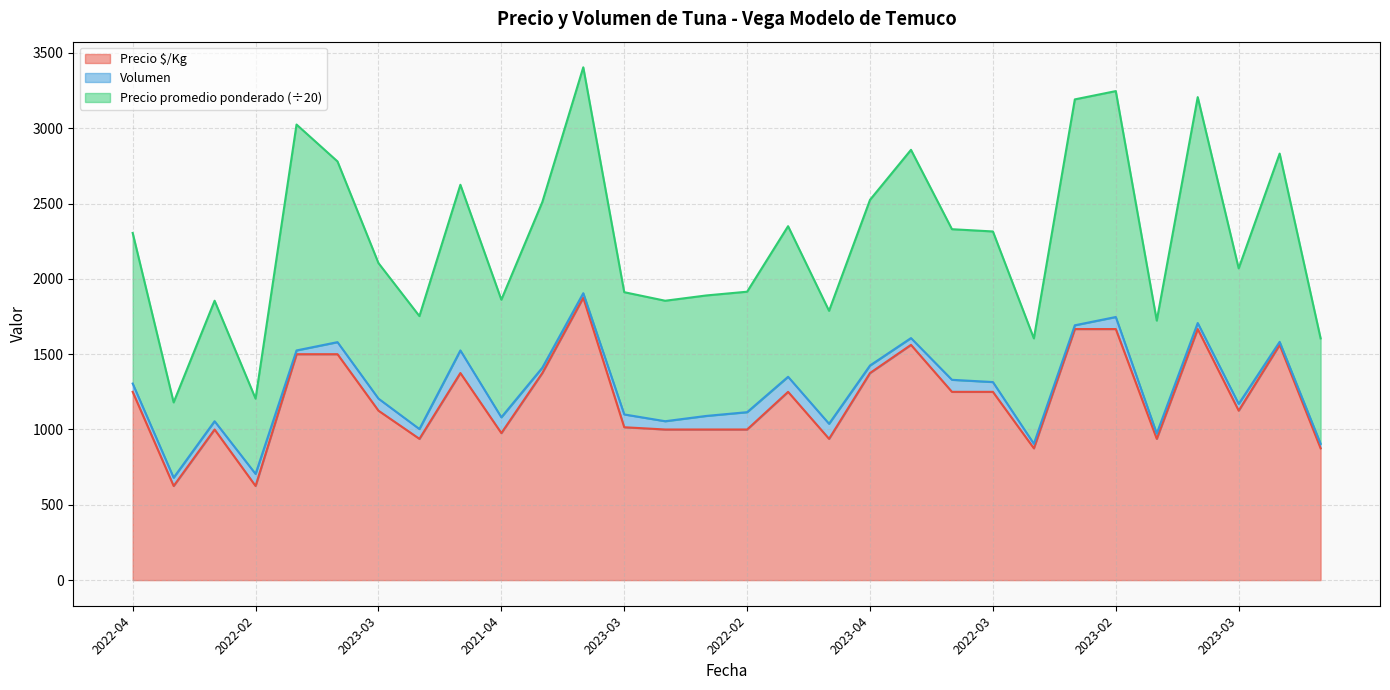

What are all the series names shown in the legend?

Precio $/Kg, Volumen, Precio promedio ponderado (÷20)